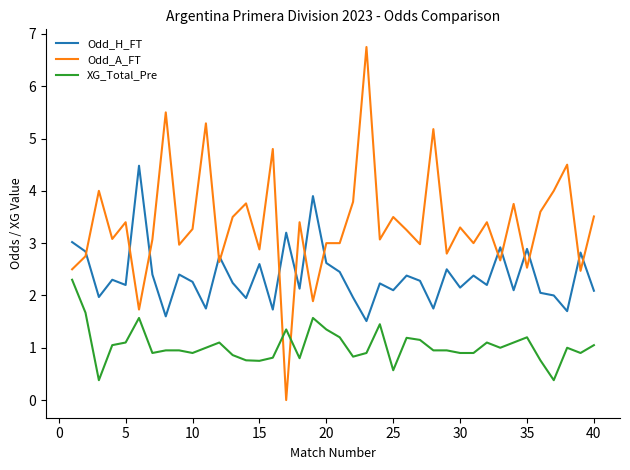

True or false: Odd_H_FT and Odd_A_FT intersect in this chart.

True